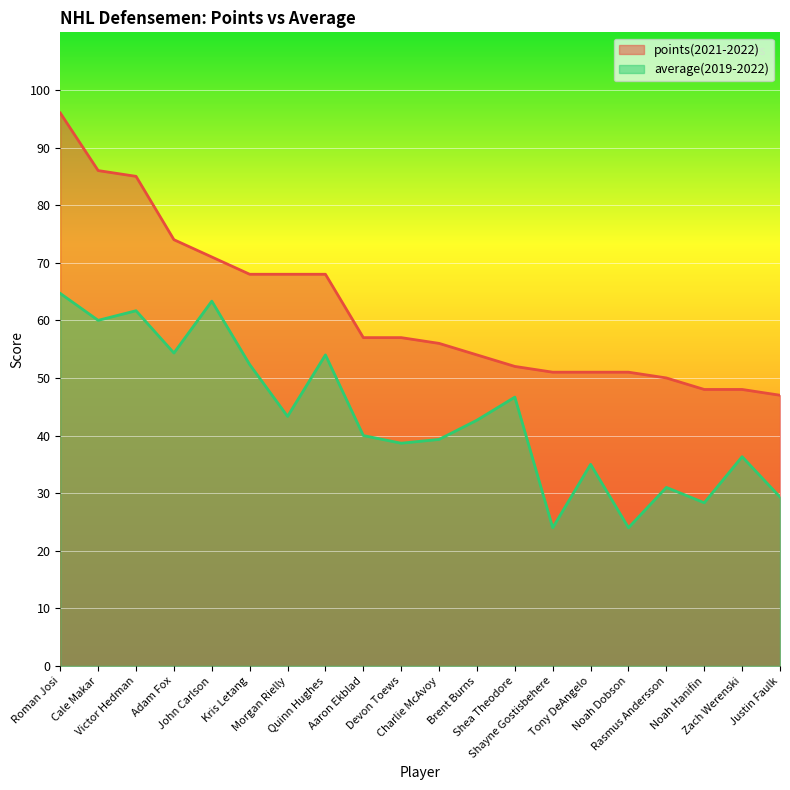

True or false: points(2021-2022) and average(2019-2022) cross at least once.

False